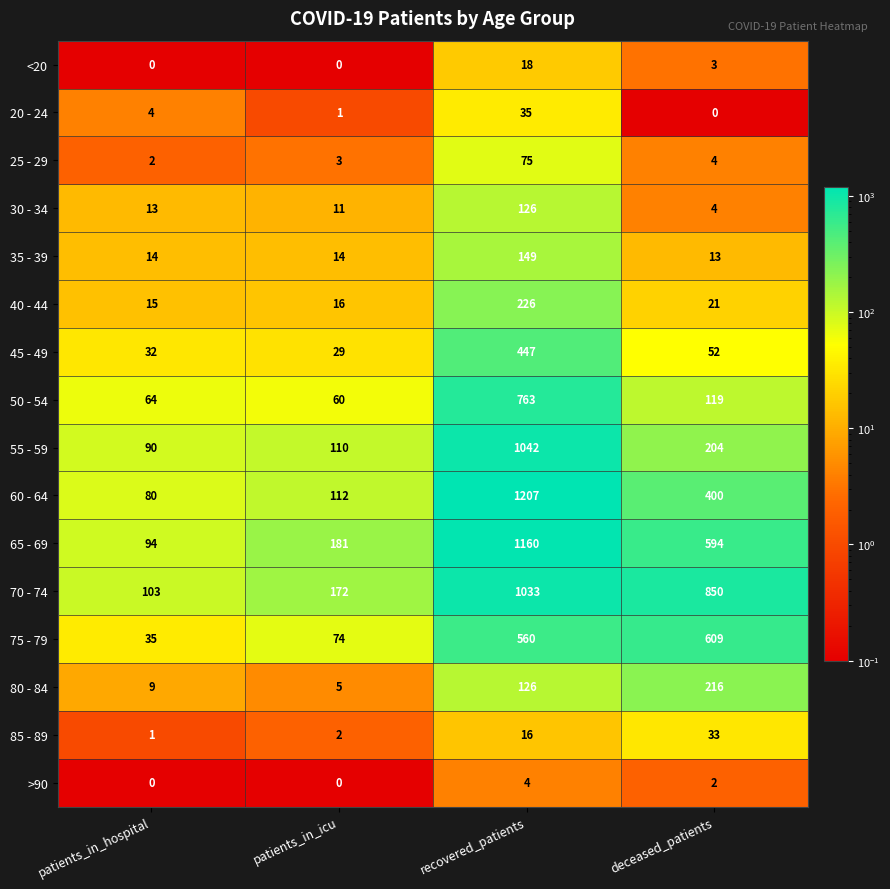

Which series has the largest total across all categories?

70 - 74